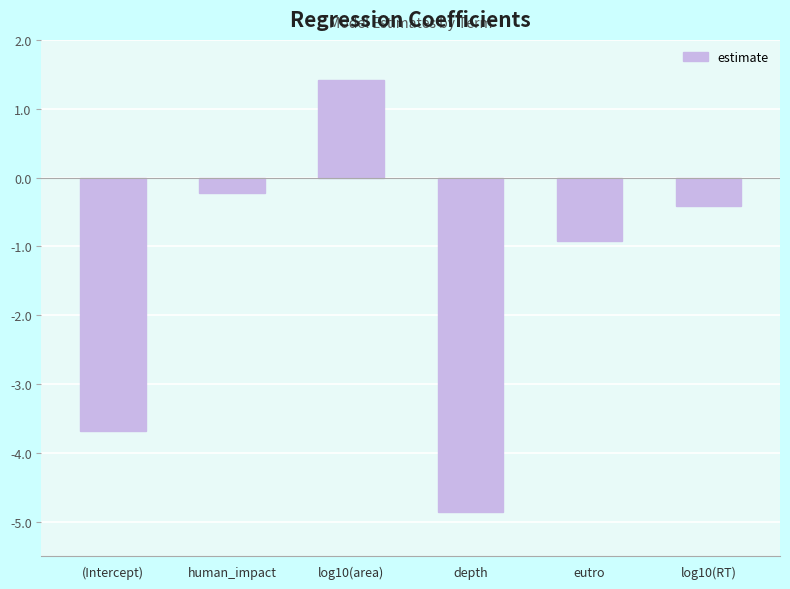

What is the label of the 6th bar from the right?

(Intercept)